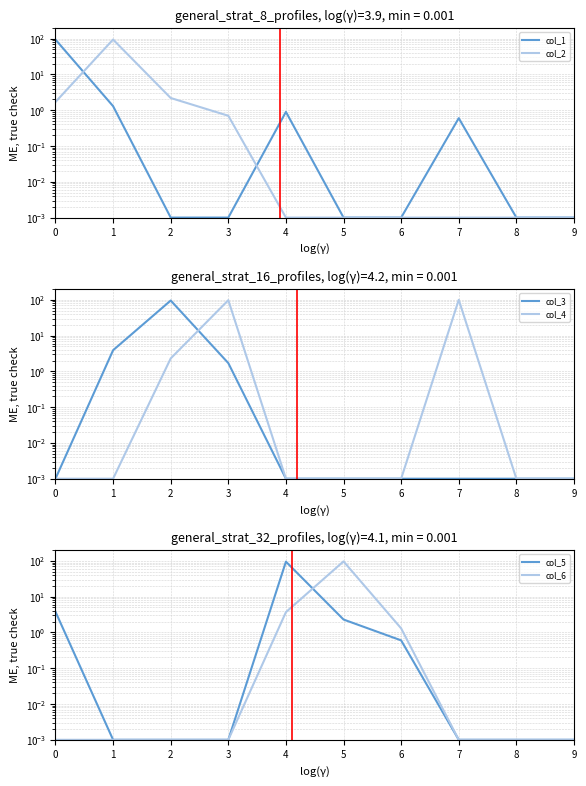

Which series has the largest total across all categories?

col_4